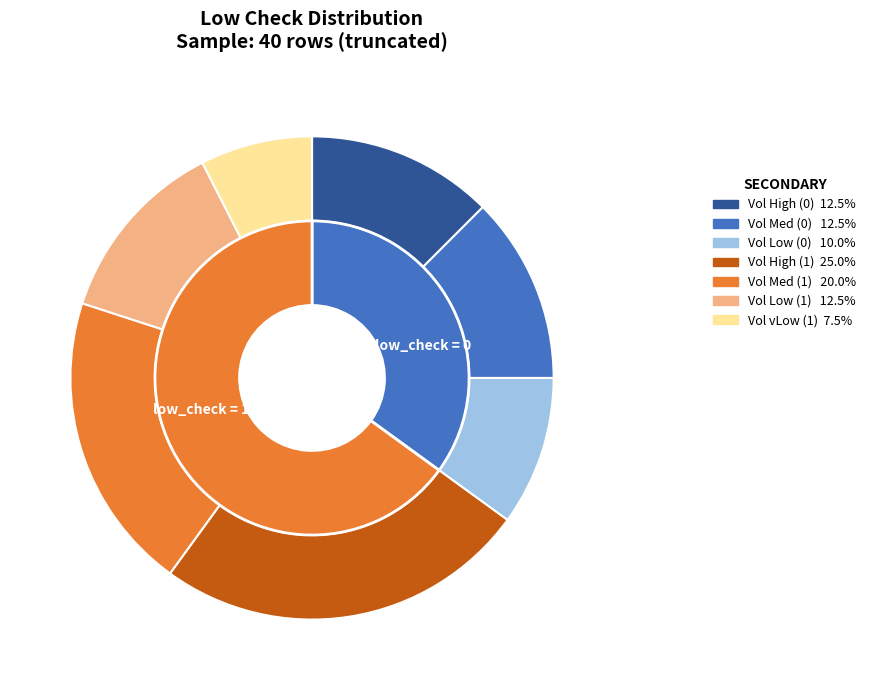

What is the ratio of the value at low_check=0 to the value at low_check=1?

0.5